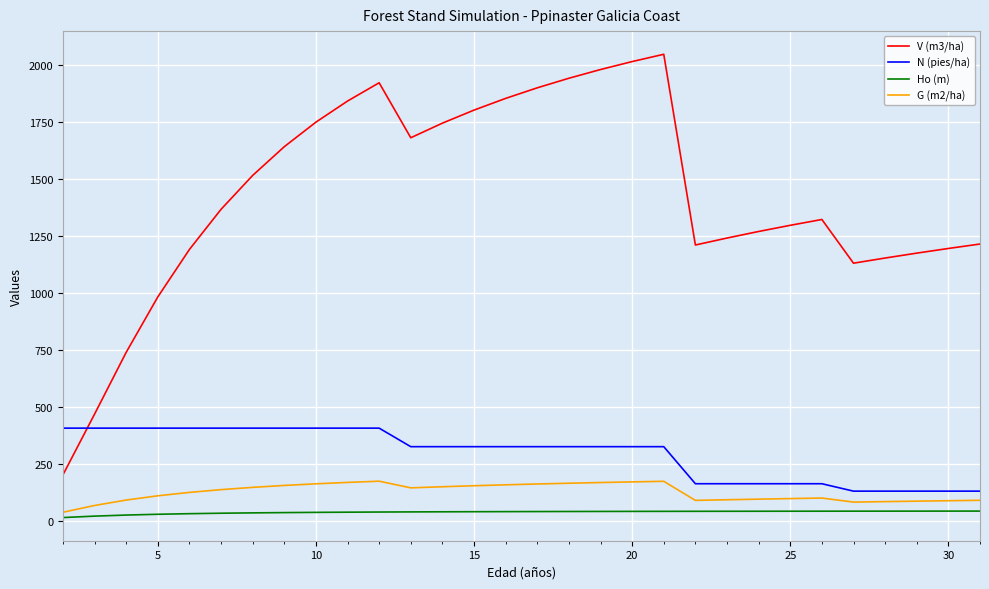

What is the highest value of the V (m3/ha) series?

2048.0